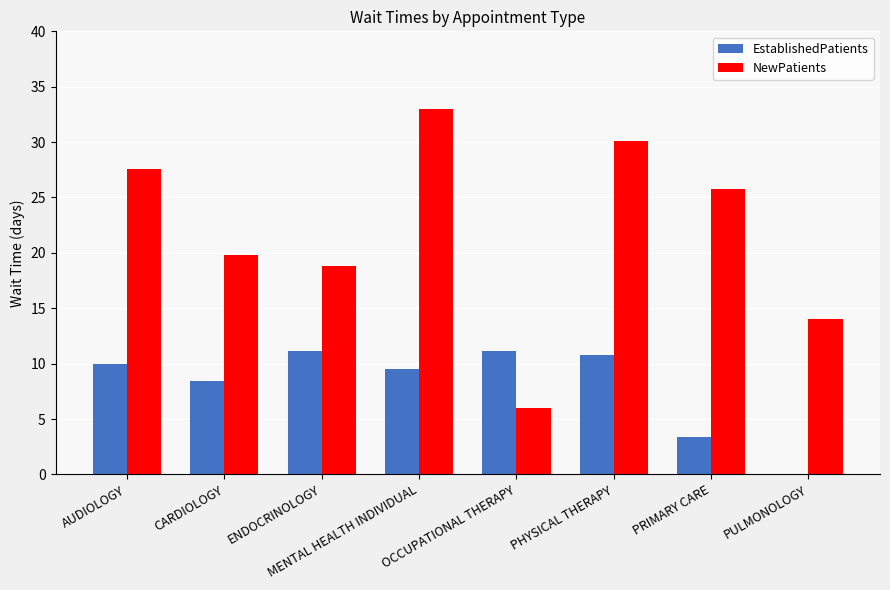

What is the total value across all series at PULMONOLOGY?

14.0